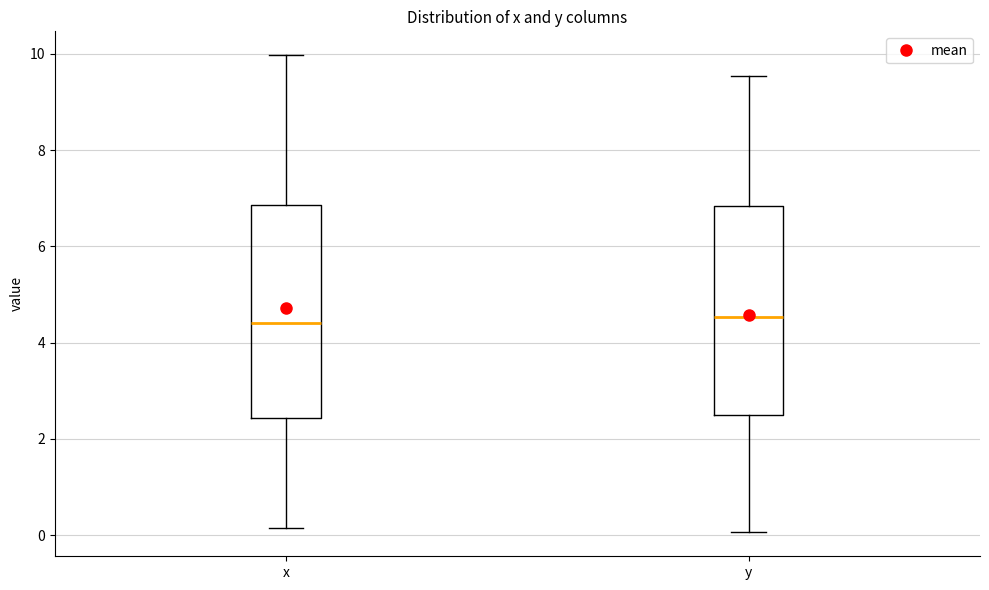

Reading left to right, read every box against the y-axis: the position of its median line, the range the box covers, and the ends of its whiskers. The values are not printed on the chart, so give them approximately, as read against the axis.

x: median 4.4, box 2.4 to 6.8, whiskers 0.2 to 10.0
y: median 4.6, box 2.4 to 6.8, whiskers 0.0 to 9.6